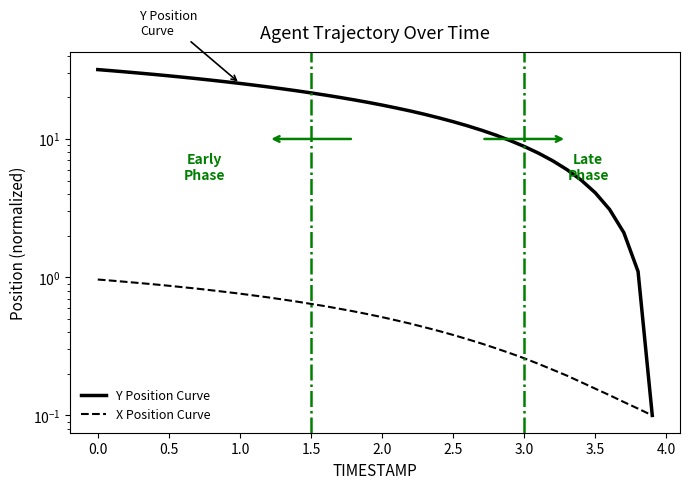

True or false: Y Position Curve has more than 2 interior local peaks.

False